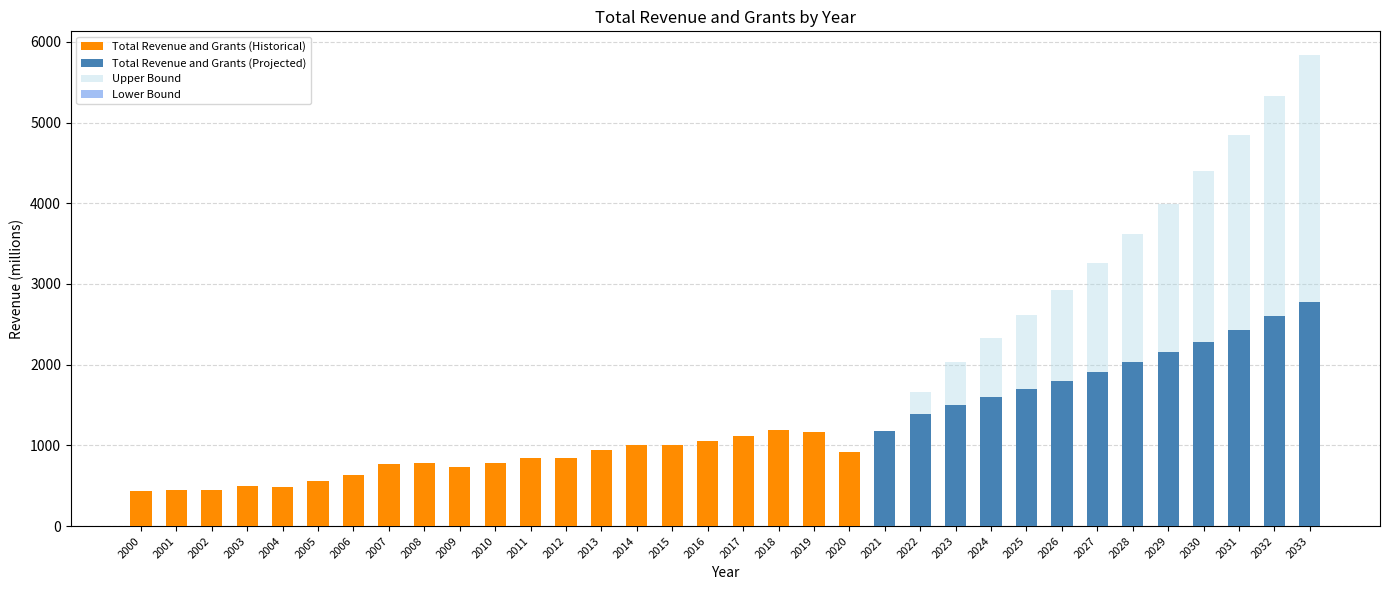

List the series in order of their peak value, highest first.

Upper Bound, Total Revenue and Grants, Lower Bound